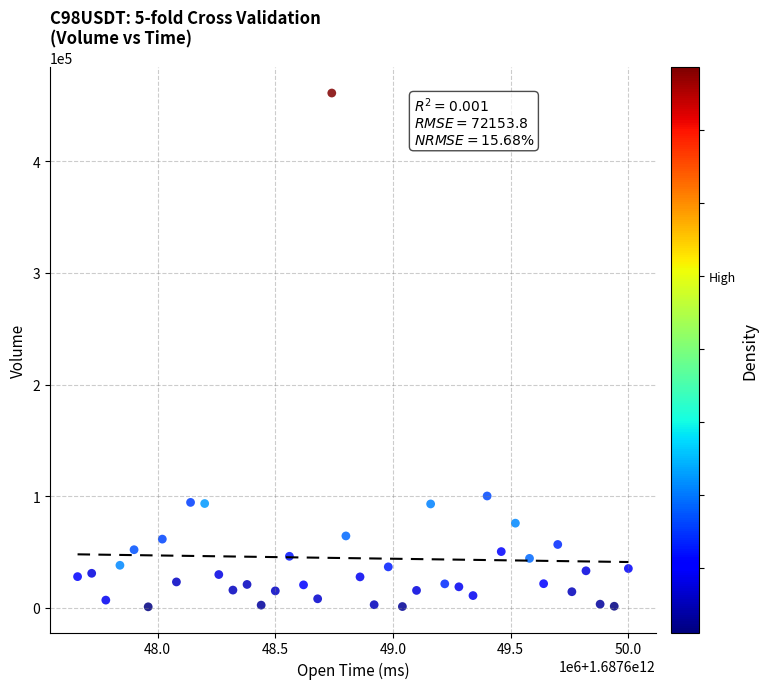

What Y value in the scatter plot is closest to 231052?

100245